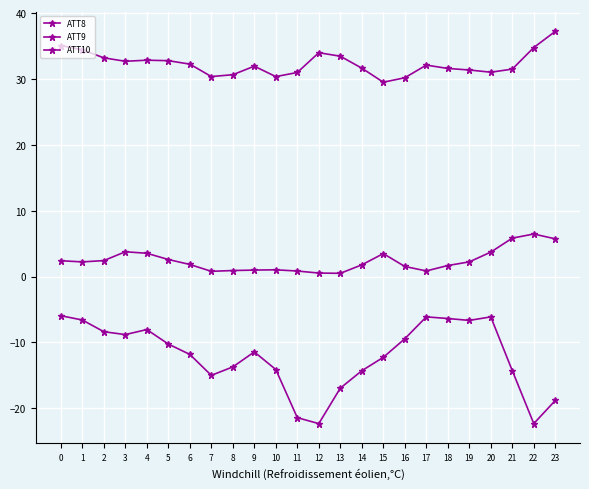

Between 10 and 18, which is larger?

18